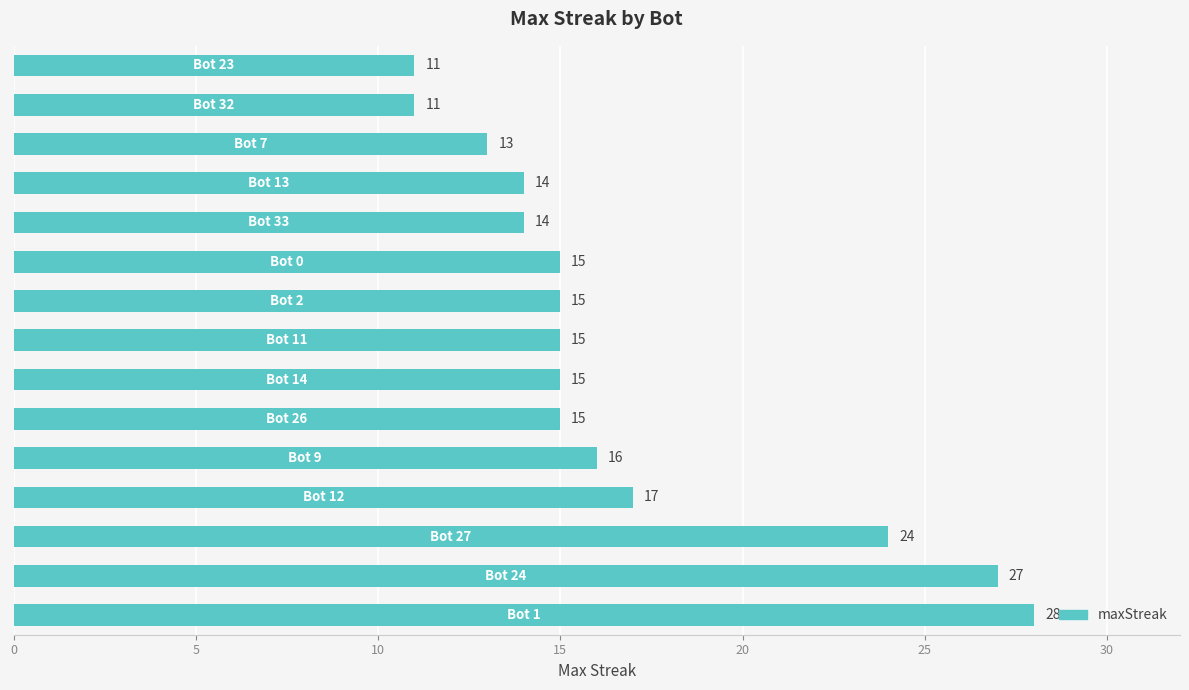

What is the difference between the maximum and minimum values?

17